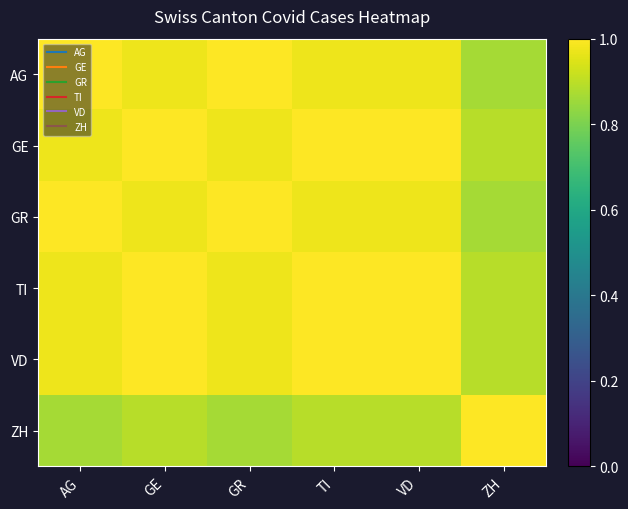

At how many categories does at least one series exceed 0?

6